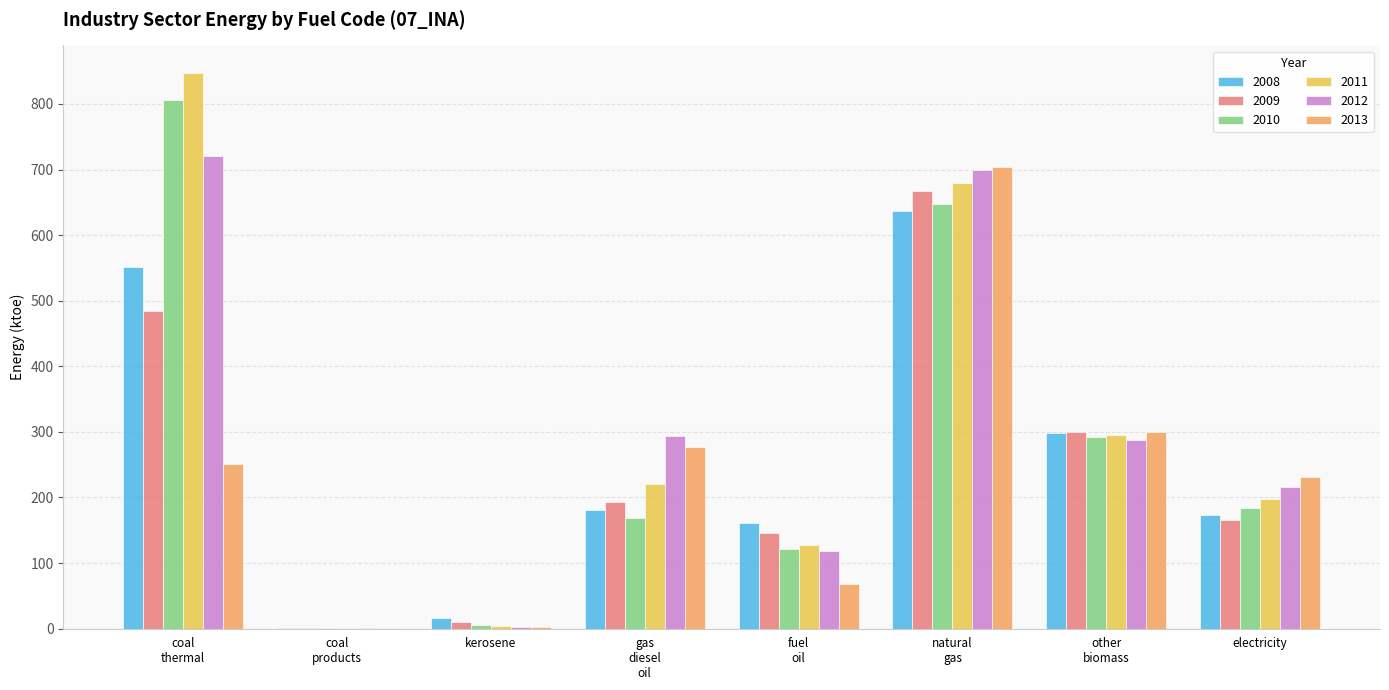

What is the highest value of the 2010 series?

805.9